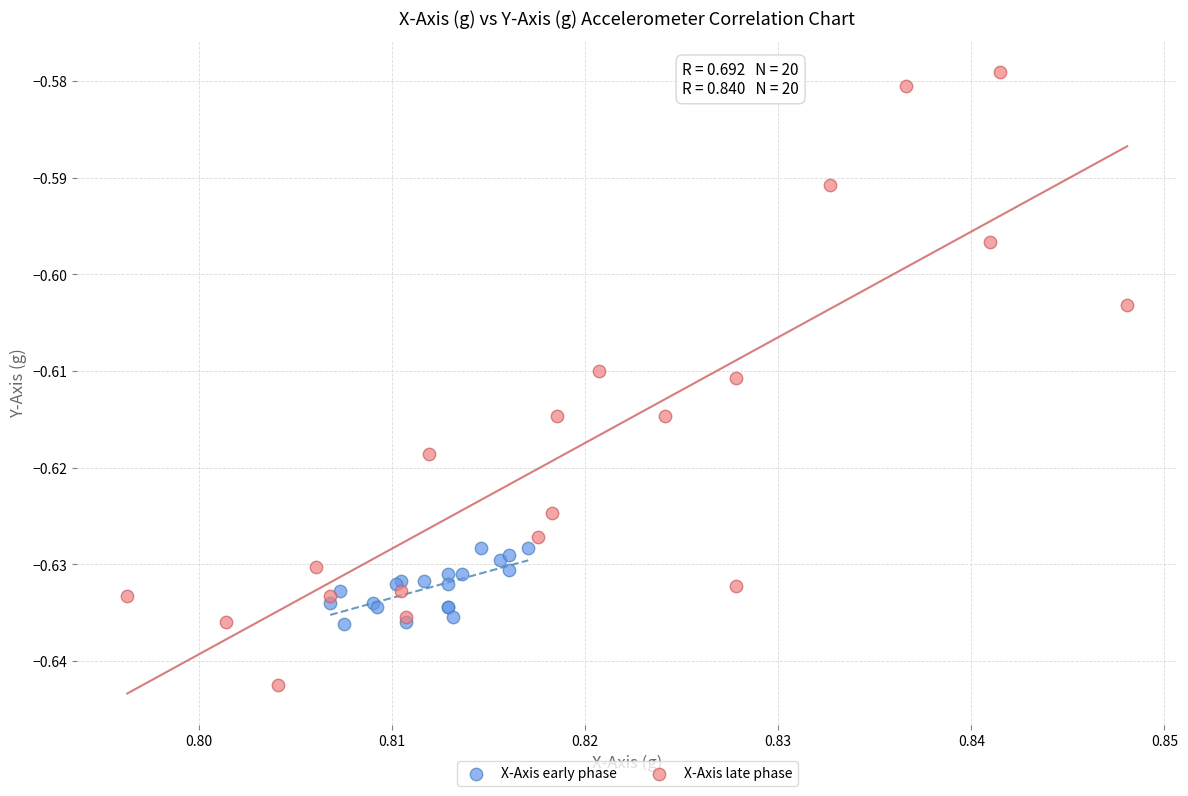

Which series contains the lowest Y value?

X-Axis late phase